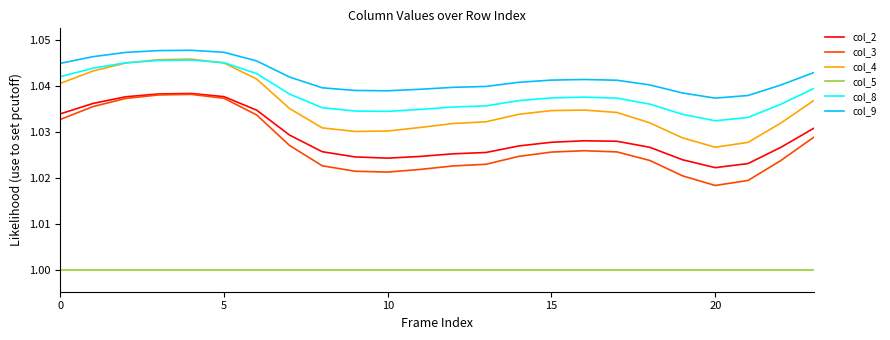

Count the col_3 values in the range 1 to 2.

24